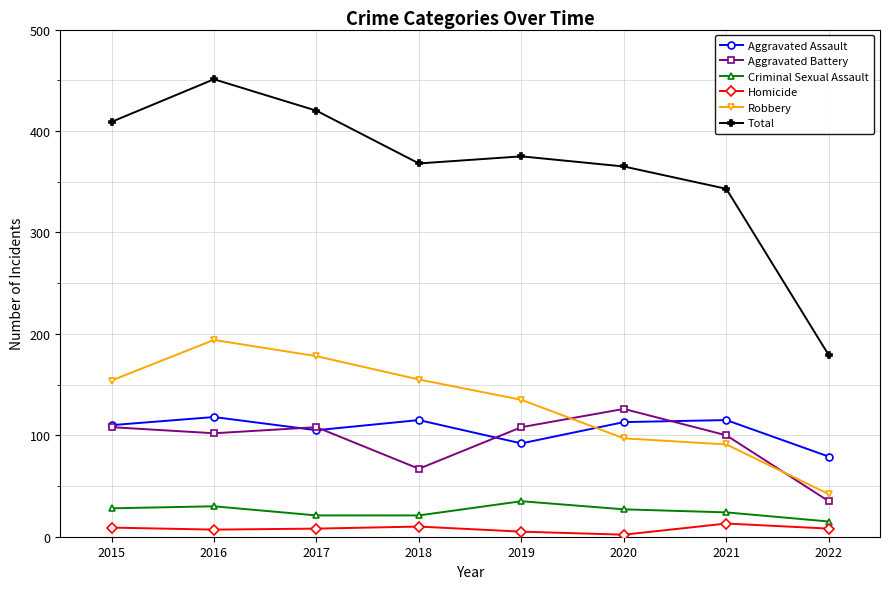

Which series has the largest range (max minus min)?

Total